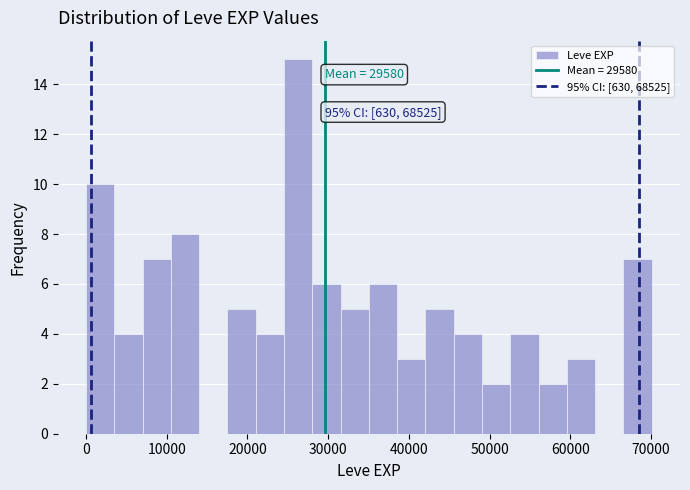

Read against the x-axis, roughly where is the centre of the tallest bar?

26000